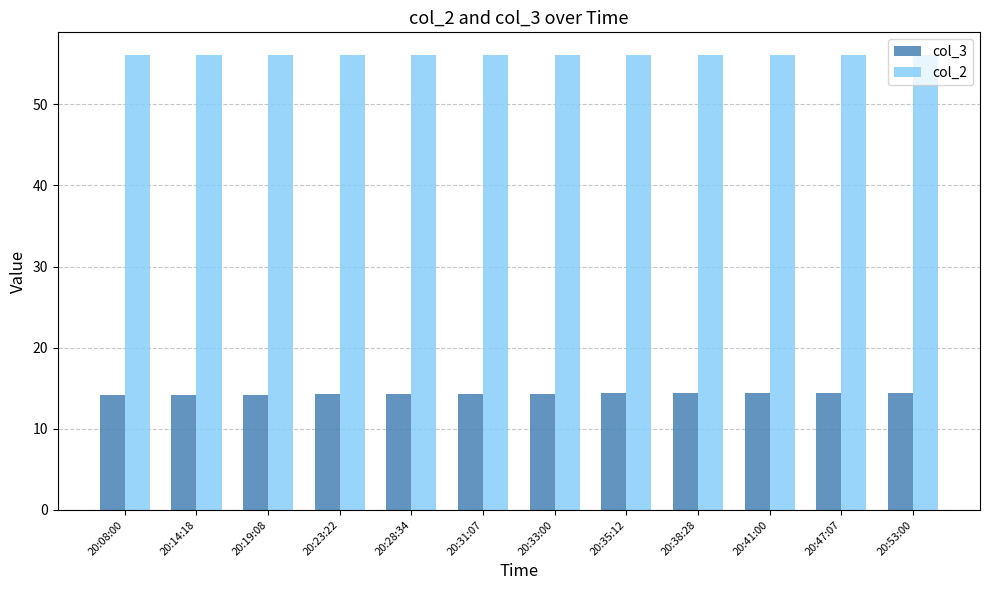

Is it true that col_2 equals 73.6 at 20:41:00?

False